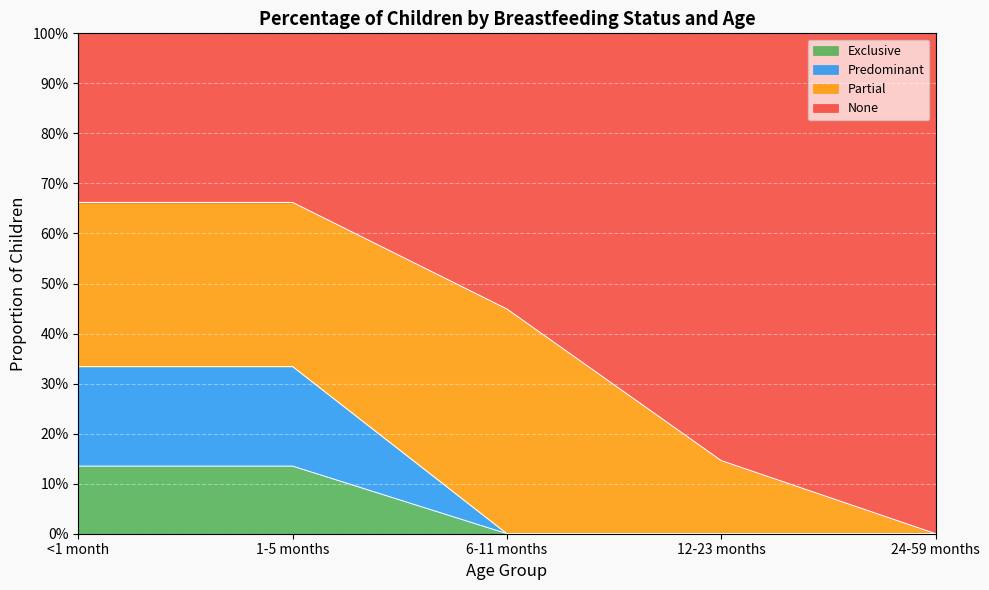

What are all the series names shown in the legend?

Exclusive, Predominant, Partial, None